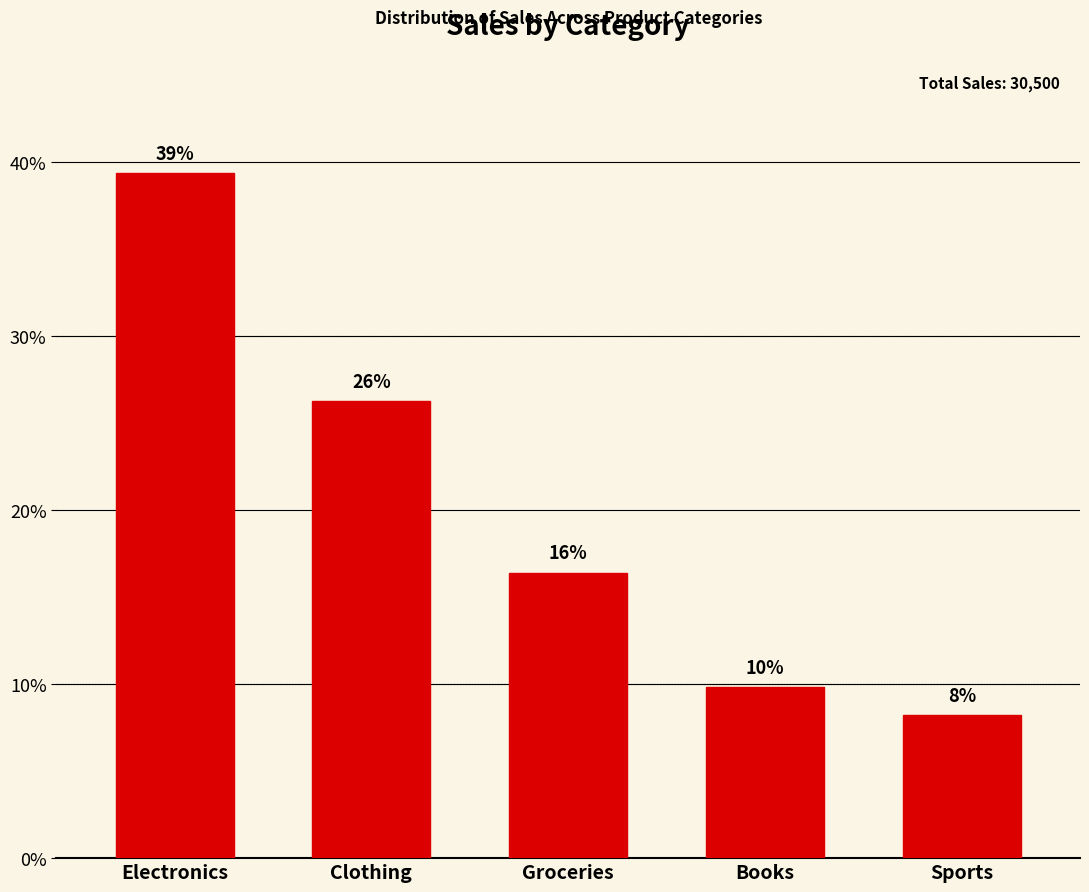

List the labels in order of value, largest first.

Electronics, Clothing, Groceries, Books, Sports